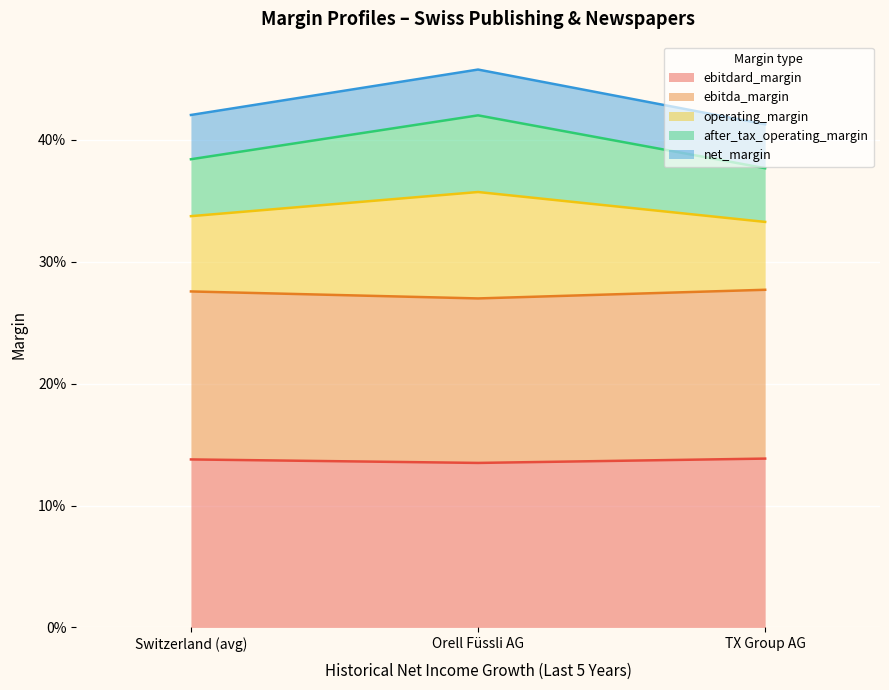

List the series in order of their peak value, lowest first.

ebitdard_margin, ebitda_margin, operating_margin, after_tax_operating_margin, net_margin